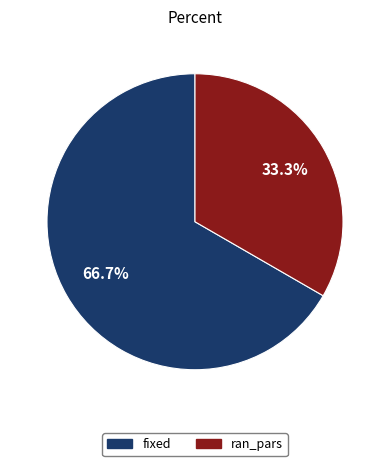

How many segments does this pie chart have?

2